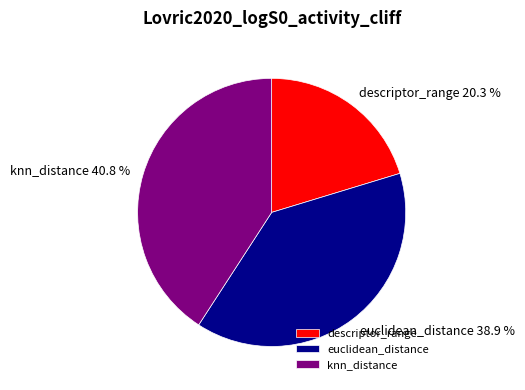

How many segments does this pie chart have?

3